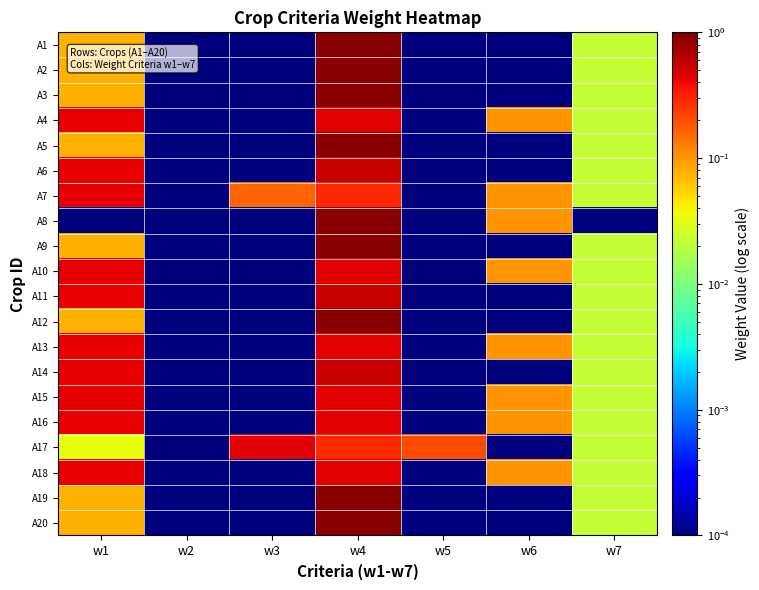

Between w5 and w7, which is larger?

w7